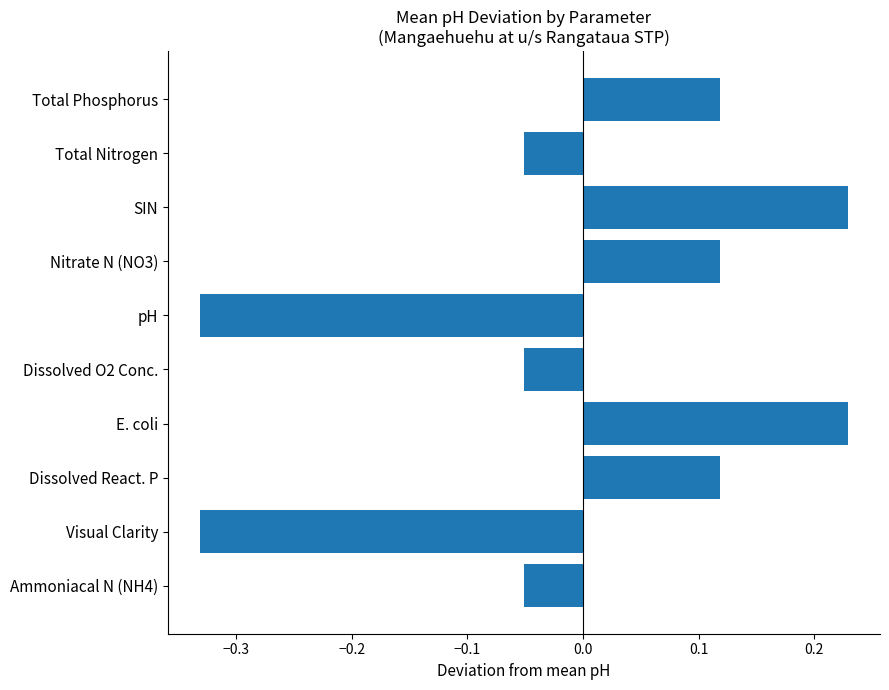

True or false: the data shows -0.0 at Dissolved O2 Conc..

False